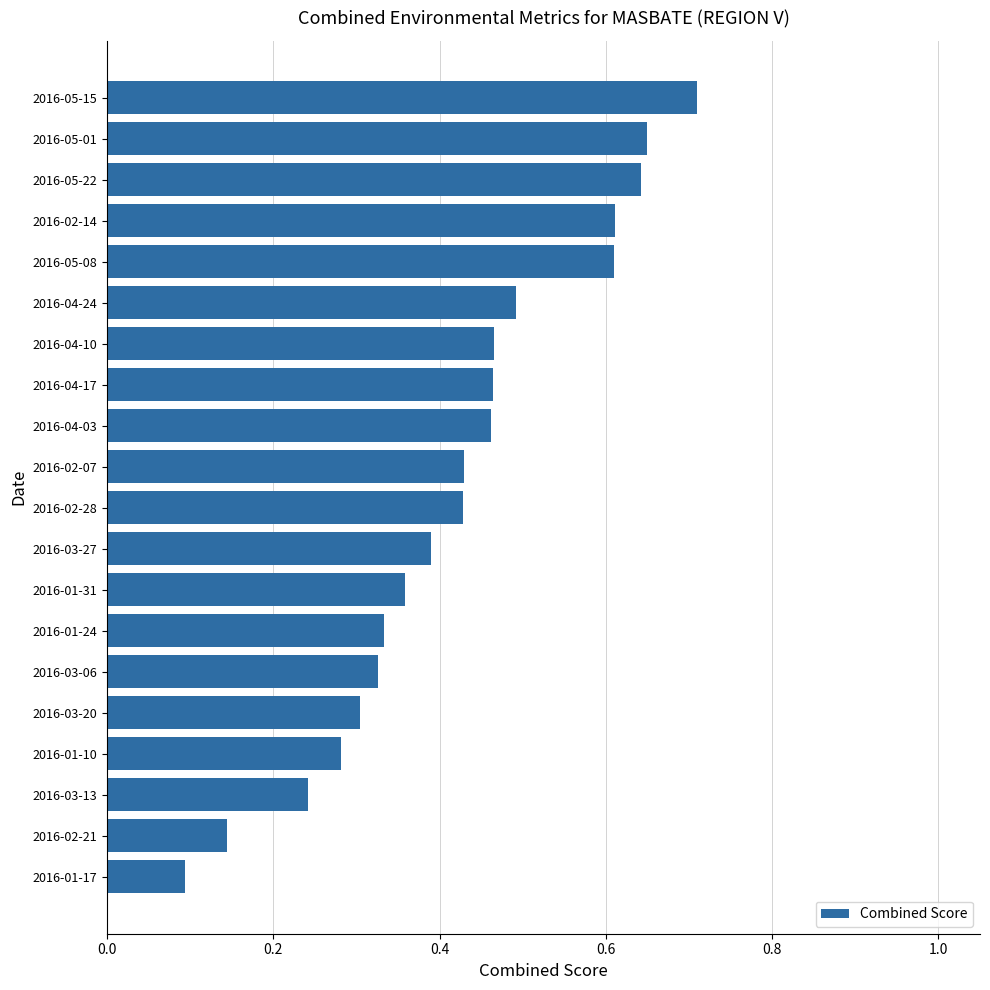

The chart shows a value of 0.4 at 2016-05-08. True or false?

False